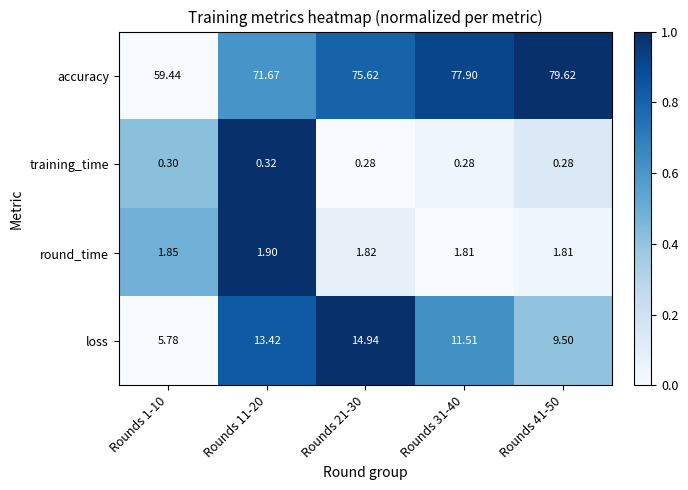

What is the difference between the highest and lowest values at Rounds 1-10?

59.1